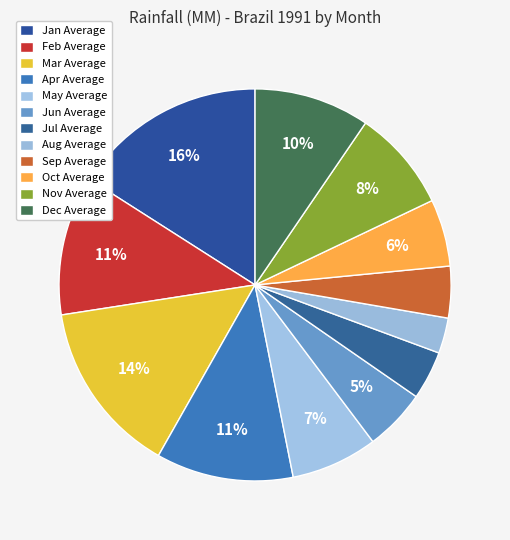

Rank the categories by value from lowest to highest.

Aug Average, Jul Average, Sep Average, Jun Average, Oct Average, May Average, Nov Average, Dec Average, Apr Average, Feb Average, Mar Average, Jan Average